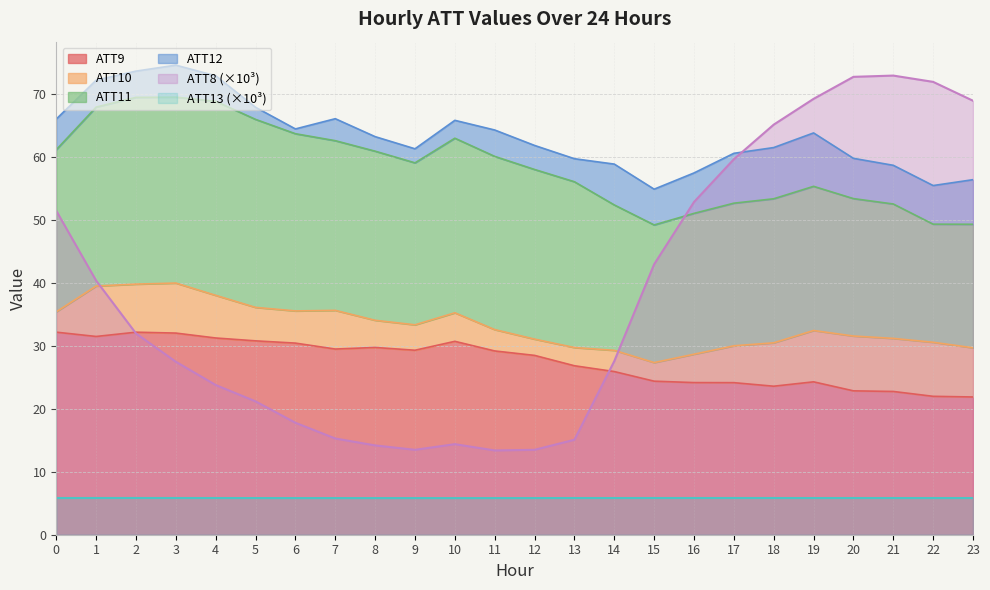

Is the value of ATT13 (×10³) at 23 greater than the value of ATT9 at 5?

No